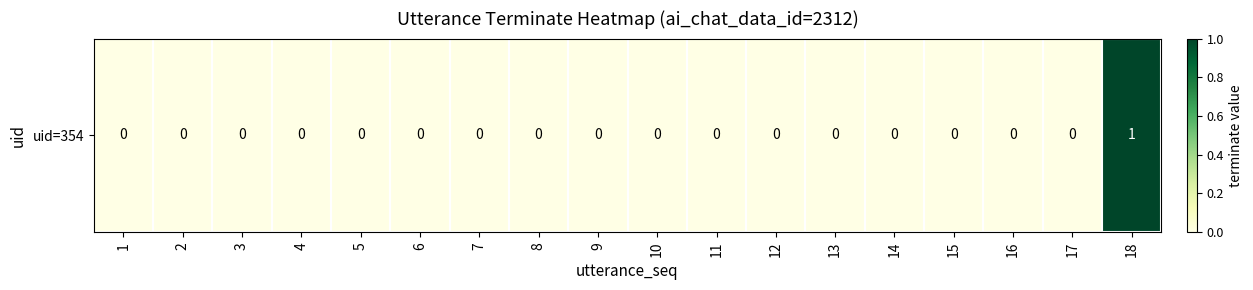

What is the sum of all values?

1